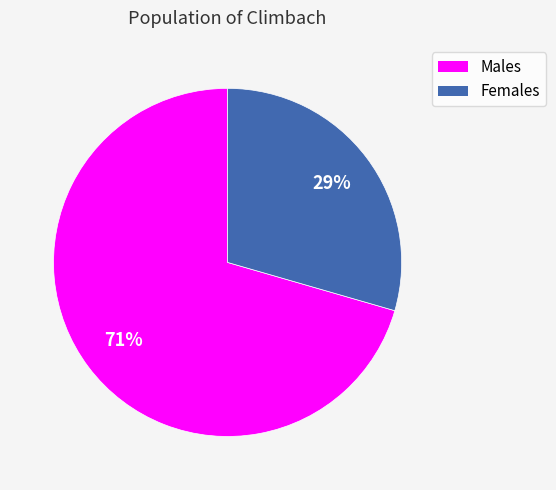

Which slice is the smallest?

Females